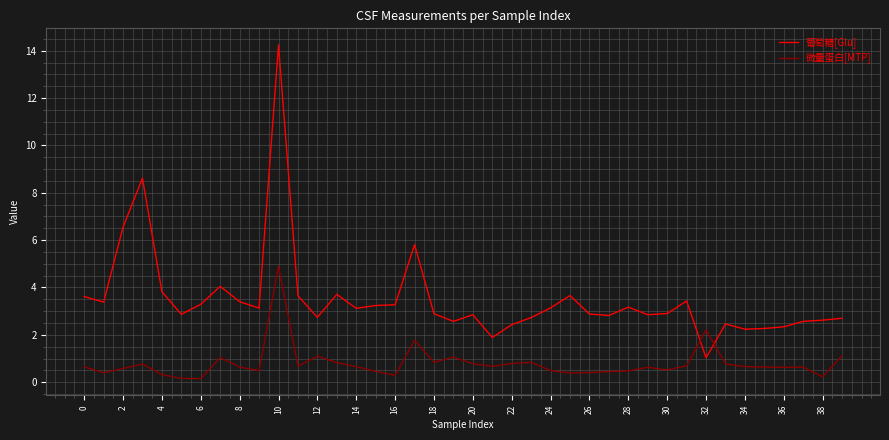

Rank the series by their average value, from lowest to highest.

微量蛋白[MTP], 葡萄糖[Glu]